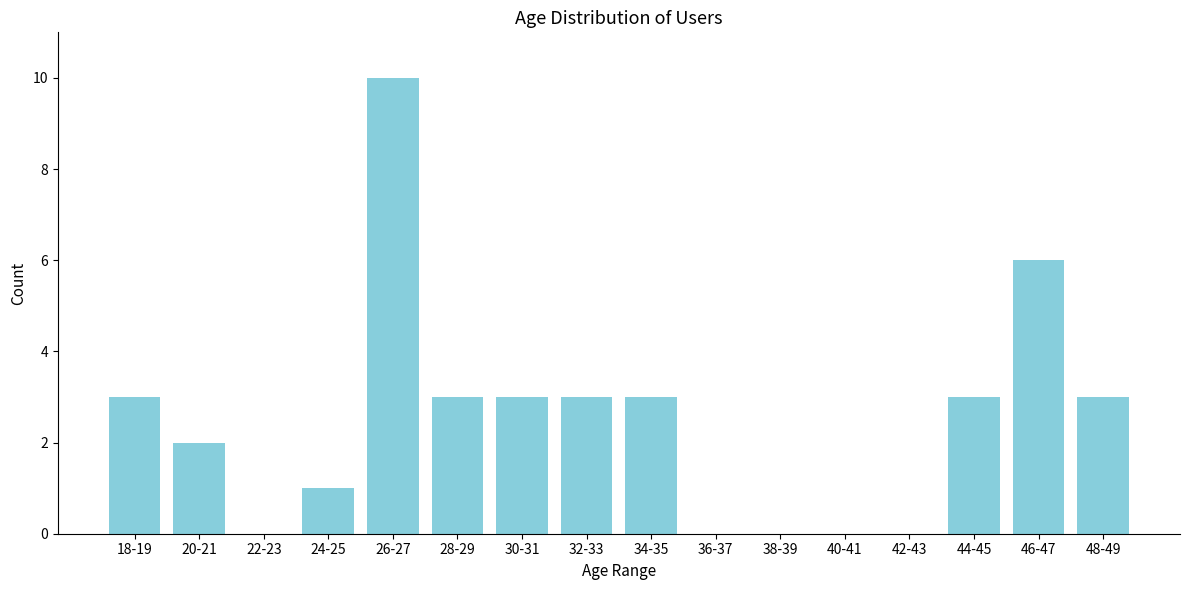

Reading right to left, transcribe all the data shown in this chart.

48-49=3	46-47=6	44-45=3	42-43=0	40-41=0	38-39=0	36-37=0	34-35=3	32-33=3	30-31=3	28-29=3	26-27=10	24-25=1	22-23=0	20-21=2	18-19=3